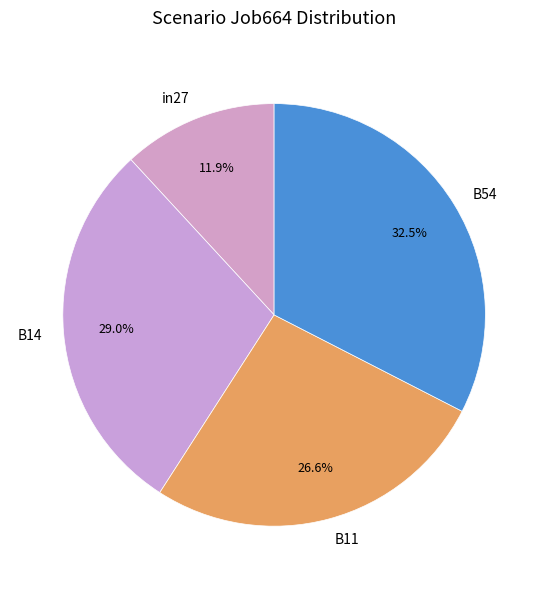

To the nearest percent, what portion does B11 represent?

27%